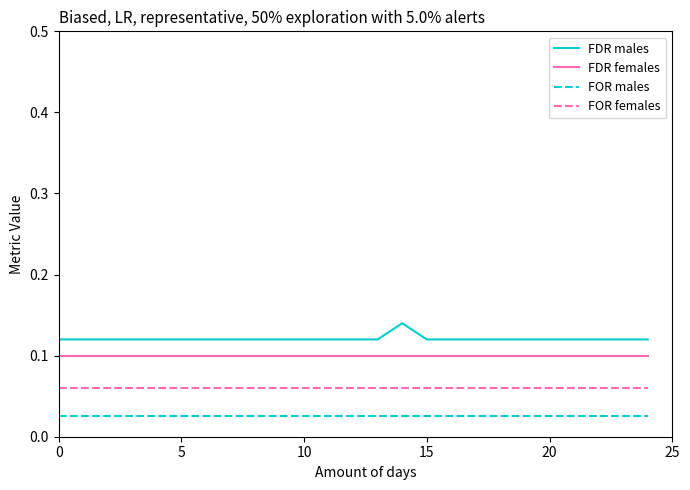

List the series in order of their overall mean, lowest first.

FOR males, FOR females, FDR females, FDR males